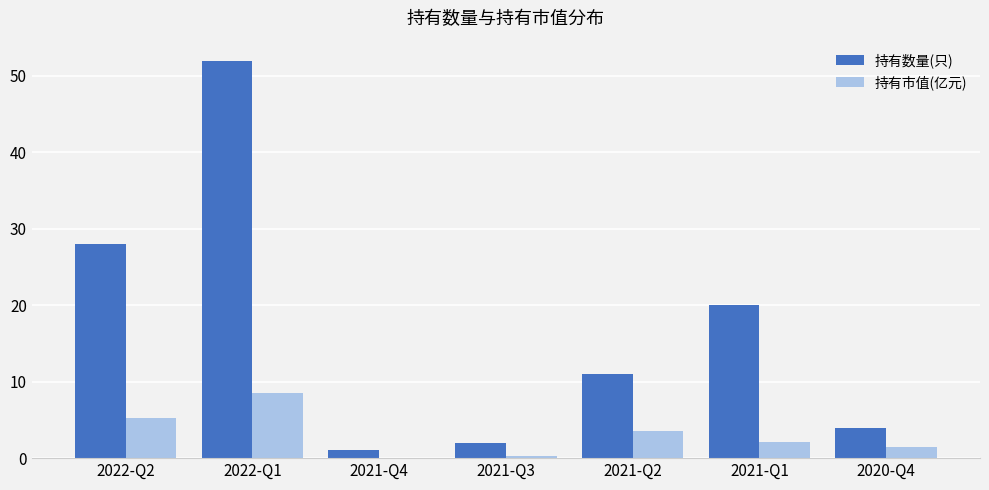

What is the total value across all series at 2021-Q1?

22.1